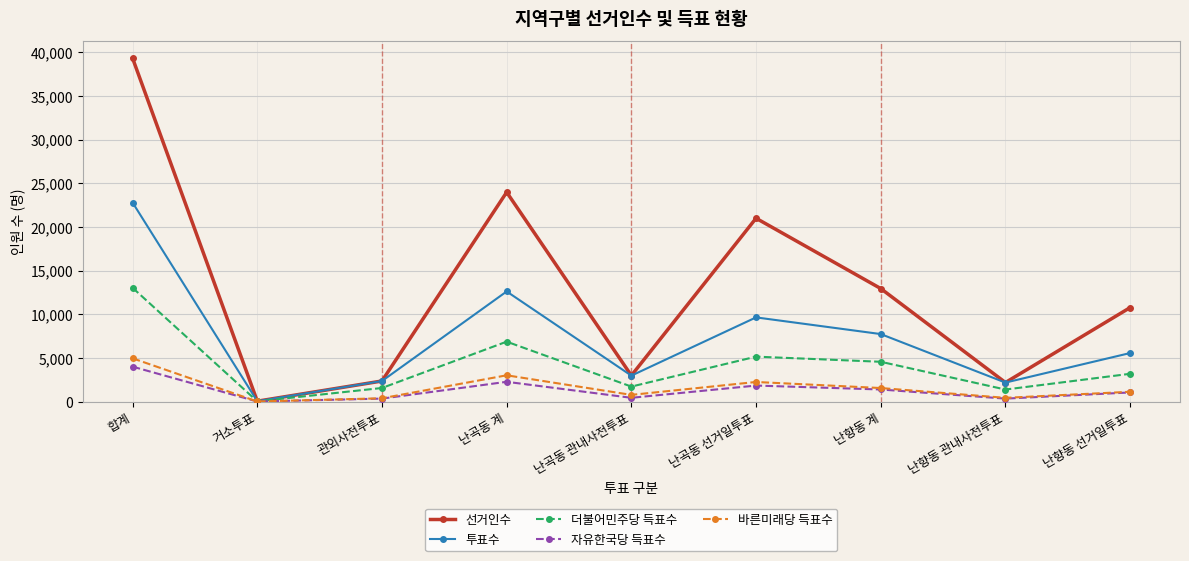

At how many categories does at least one series exceed 17579?

3